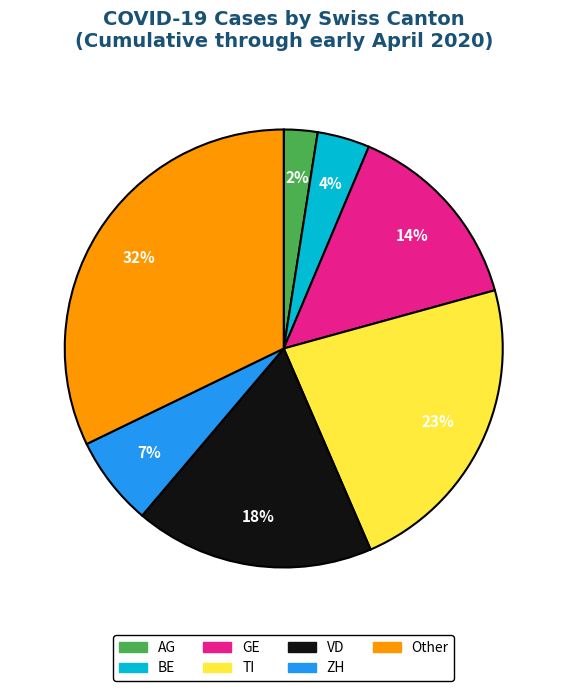

Which category has the smallest portion of the pie?

AG